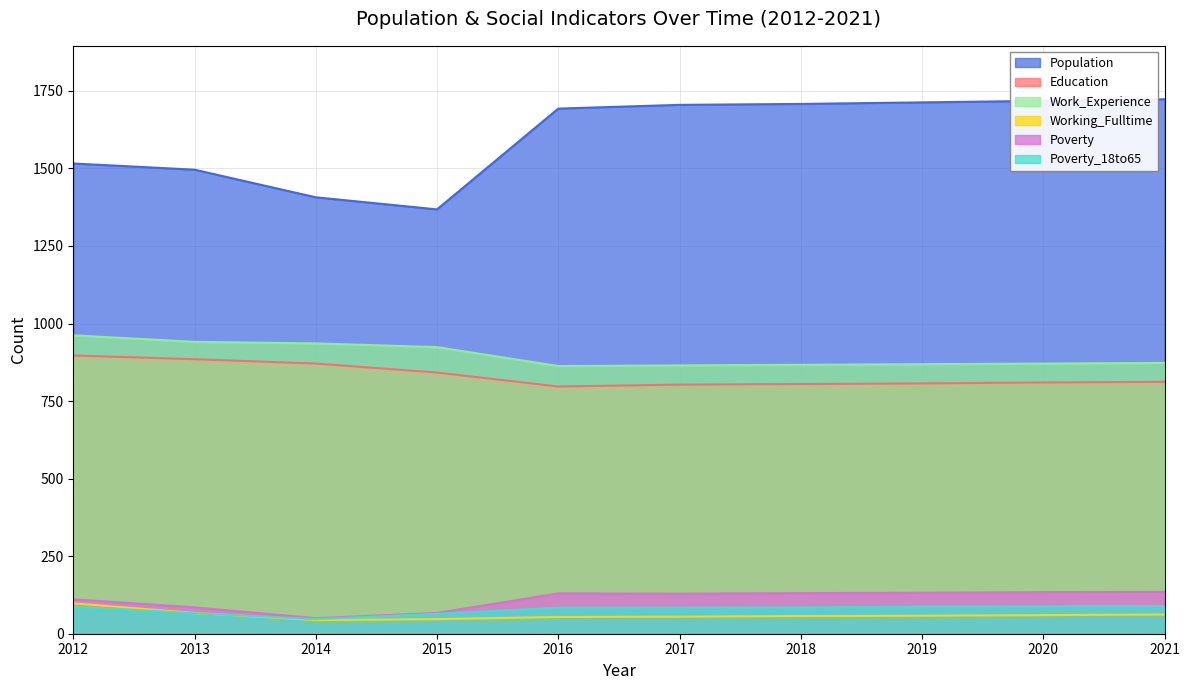

True or false: Poverty and Population cross at least once.

False